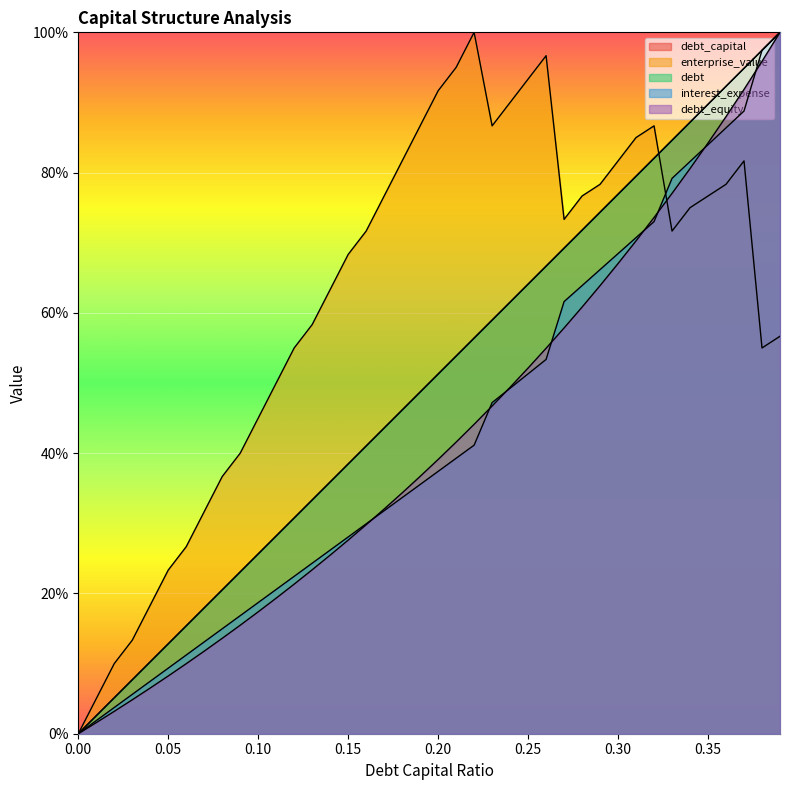

True or false: debt_capital has more than 1 points higher than both neighbors.

False